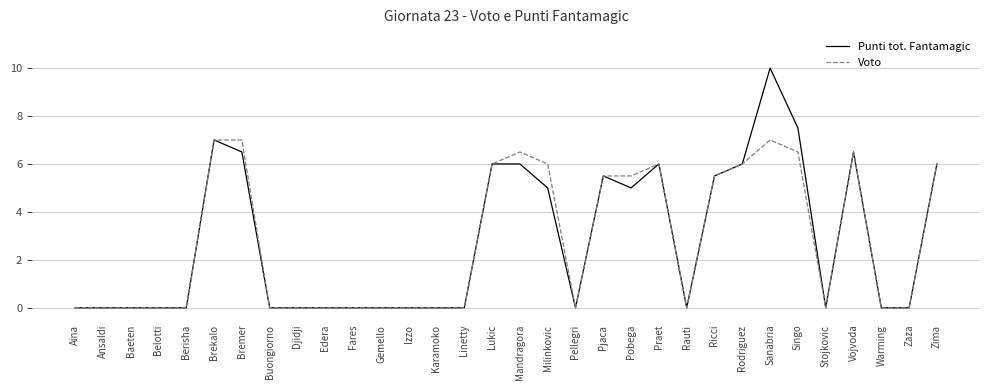

How many lines are shown in the chart?

2